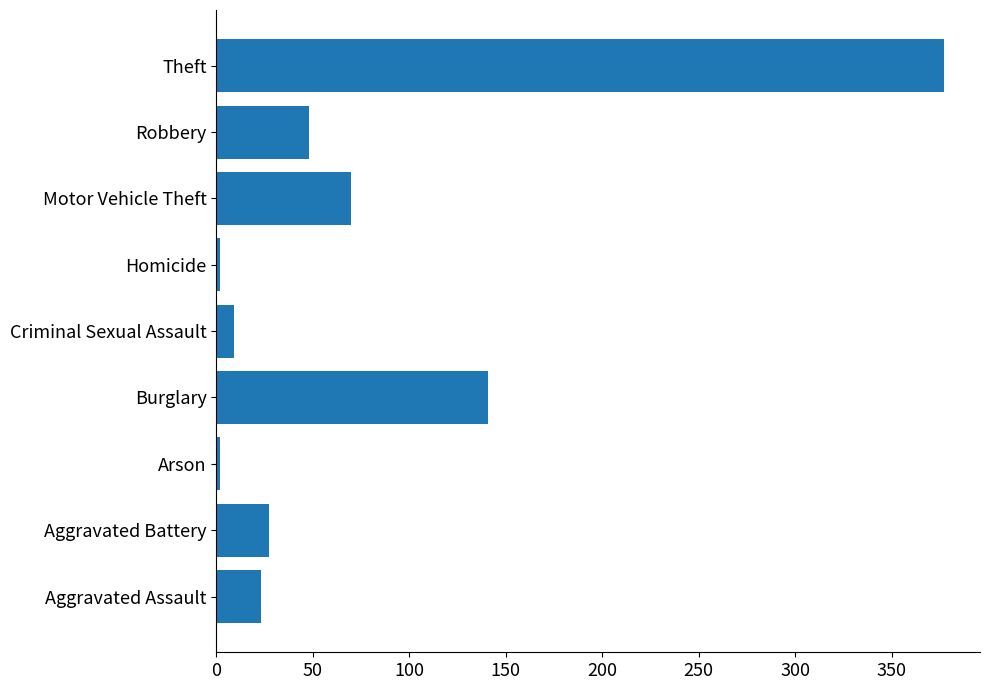

What is the greatest value displayed?

377